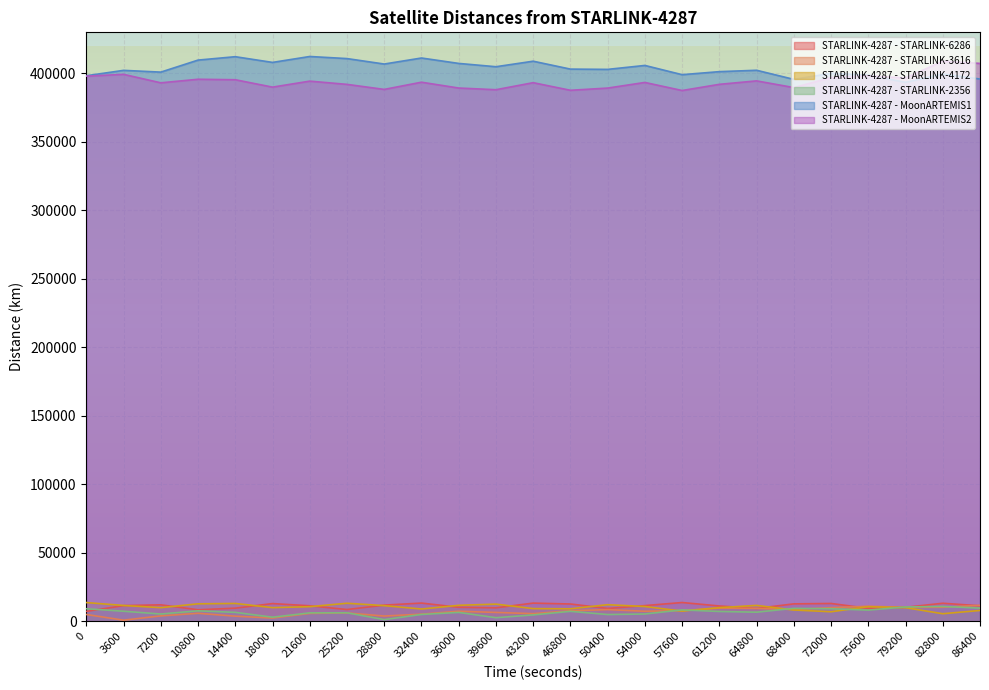

Reading left to right, transcribe all the data shown in this chart.

STARLINK-4287 - STARLINK-6286: 7211.0	11428.1	11997.2	8372.1	9557.9	12913.7	11290.2	8567.8	11780.9	13284.4	10190.0	9822.0	13252.4	12606.2	9376.7	11423.8	13686.2	11152.0	9374.4	12696.2	12992.2	9417.7	10199.3	13148.2	11278.6
STARLINK-4287 - STARLINK-3616: 4935.8	790.3	3929.6	5818.9	3709.4	2333.7	5729.2	6047.3	3809.4	5187.0	7309.0	6448.7	5543.1	7646.8	8507.4	7301.0	7780.5	9600.1	9409.8	8587.1	9942.8	10954.8	10149.2	10191.0	11638.9
STARLINK-4287 - STARLINK-4172: 13649.9	11528.7	9928.3	12733.2	13008.4	9947.1	10655.3	13158.2	11398.2	8946.3	11635.1	12511.7	9237.6	9111.2	12090.3	10765.8	7425.9	9946.0	11576.9	8217.1	6934.8	10631.0	9928.3	5499.0	7885.3
STARLINK-4287 - STARLINK-2356: 9141.4	7315.3	5292.3	7627.0	6502.7	2979.4	6128.7	6173.7	1194.2	4970.3	6455.2	2594.5	4629.7	7244.2	4904.0	5307.8	8305.7	7136.0	6624.5	9422.3	9138.6	8138.2	10438.1	10823.4	9587.8
STARLINK-4287 - MoonARTEMIS1: 398299.0	402240.6	400953.1	409730.1	412210.9	408039.2	412362.4	410835.5	406853.9	411254.6	407303.9	404888.8	408919.1	403153.0	402948.3	405829.7	399082.1	401298.1	402299.5	395661.9	400081.7	398748.6	393479.6	399531.9	395908.7
STARLINK-4287 - MoonARTEMIS2: 397992.8	399325.5	393134.5	395738.4	395388.4	389991.9	394369.4	392002.1	388326.9	393584.5	389330.4	388103.0	393239.8	387681.2	389300.9	393410.1	387521.5	392032.6	394549.2	389665.6	396971.9	398204.5	396727.6	408903.1	407303.8